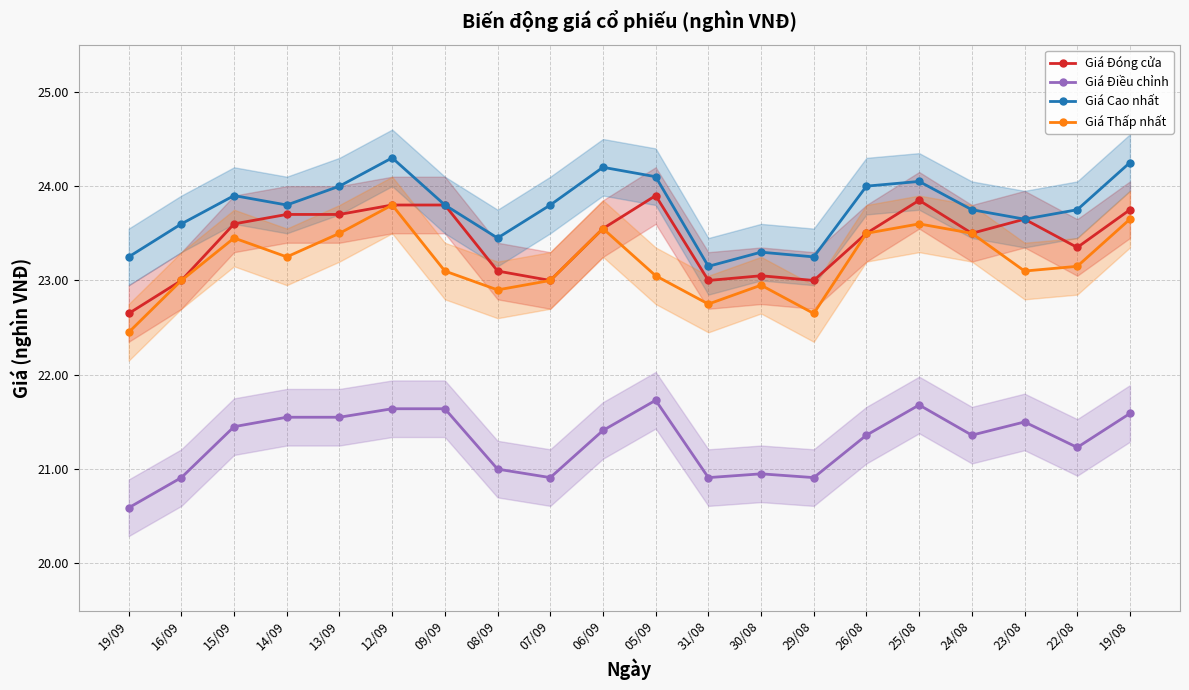

How many values in the Giá Điều chỉnh series exceed 21?

13